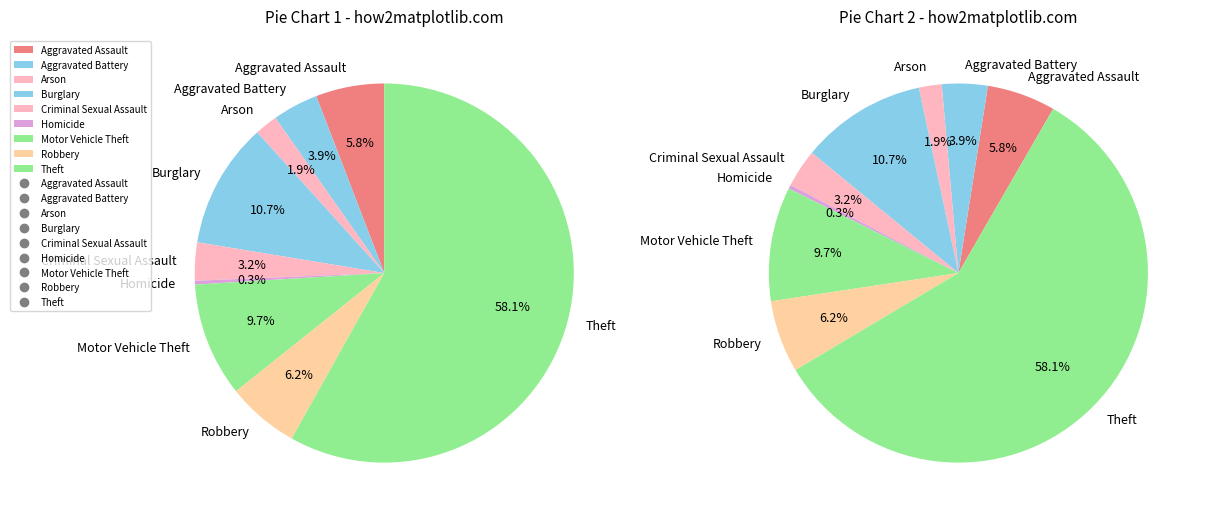

How many slices are in this pie chart?

9